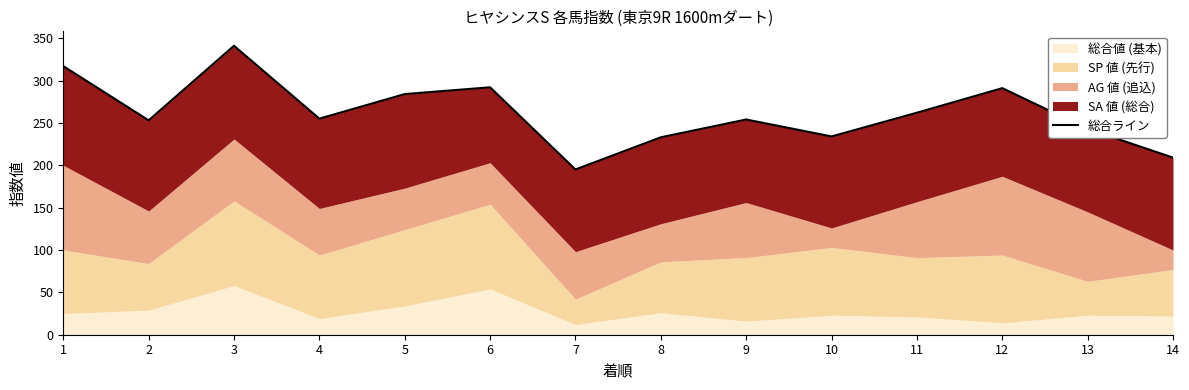

Rank the categories by value from highest to lowest.

3, 1, 6, 12, 5, 11, 4, 9, 2, 13, 10, 8, 14, 7